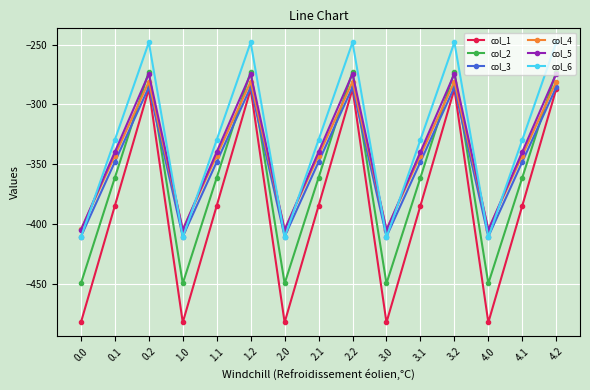

Which series changed the most between 2.1 and 3.0?

col_1